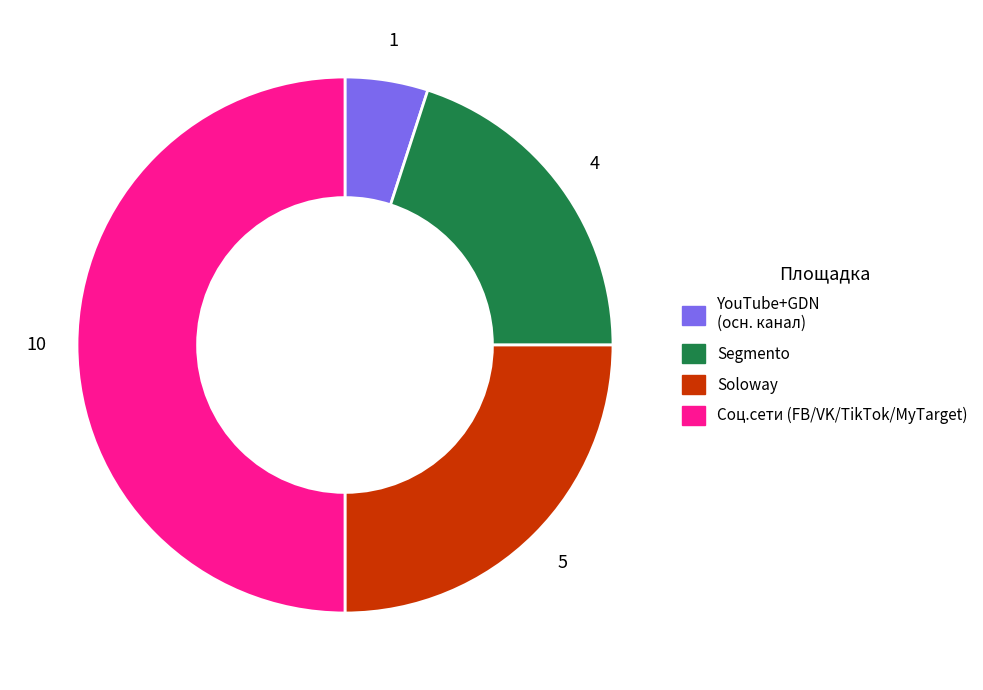

How many segments does this pie chart have?

4